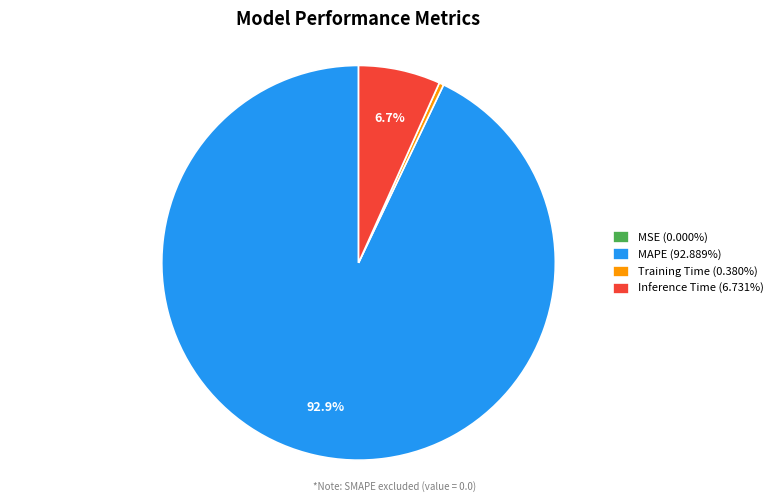

Does Training Time account for over 50% of the chart?

No